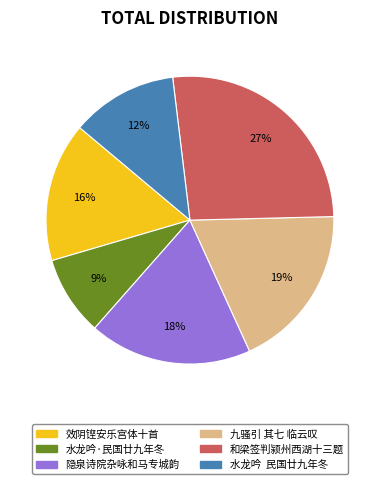

Which slice is the largest?

和梁签判颍州西湖十三题